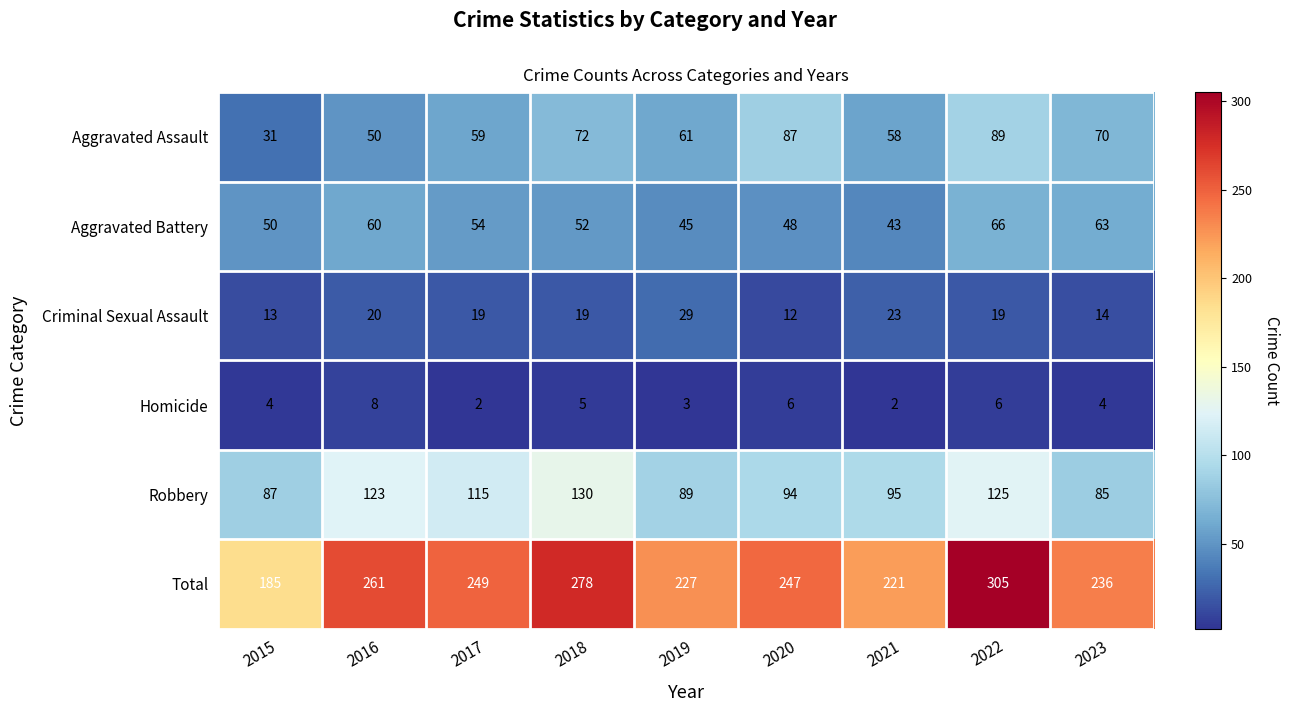

At how many categories does at least one series exceed 2?

9